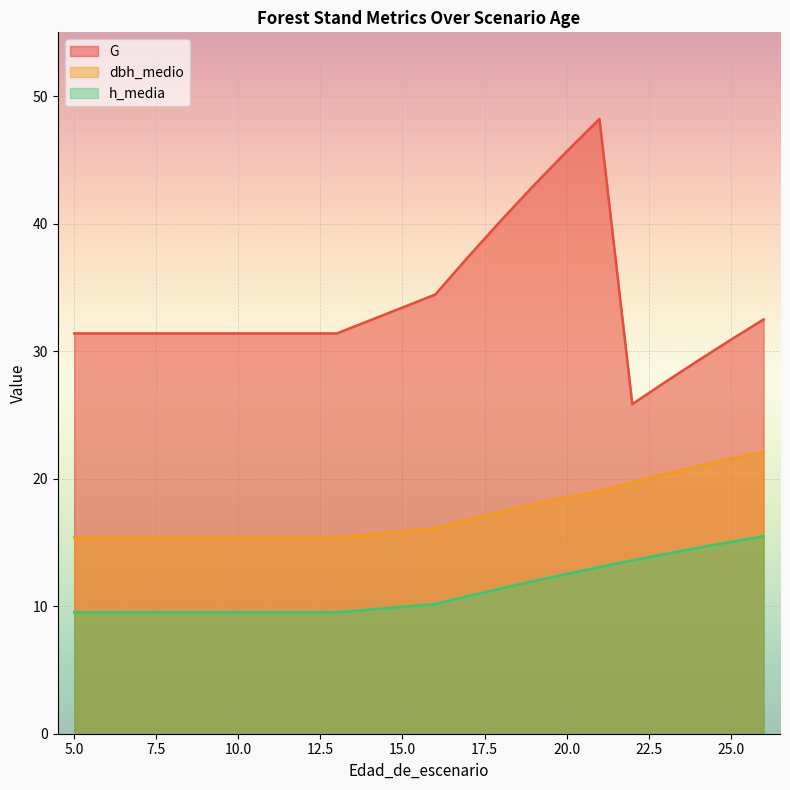

At which category does G reach its first local valley?

22